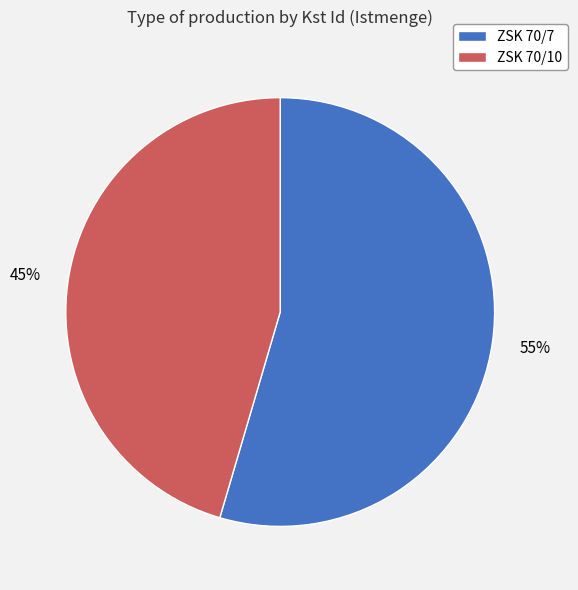

Combined, do ZSK 70/10 and ZSK 70/7 account for over 50%?

Yes